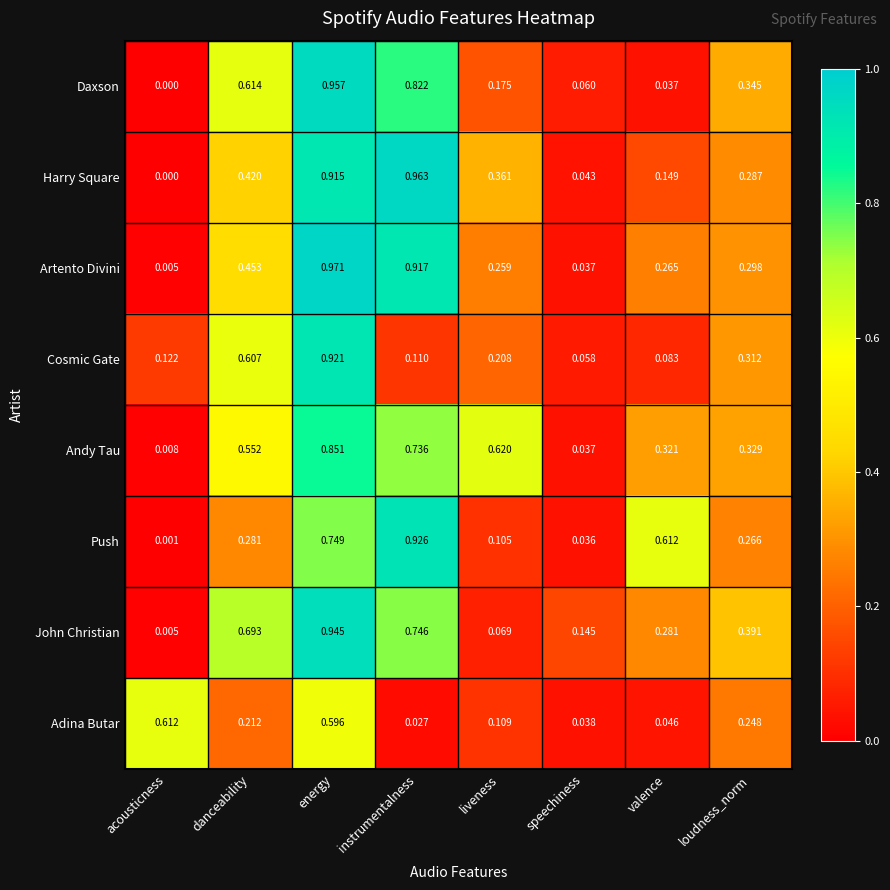

Which series has the largest total across all categories?

Andy Tau